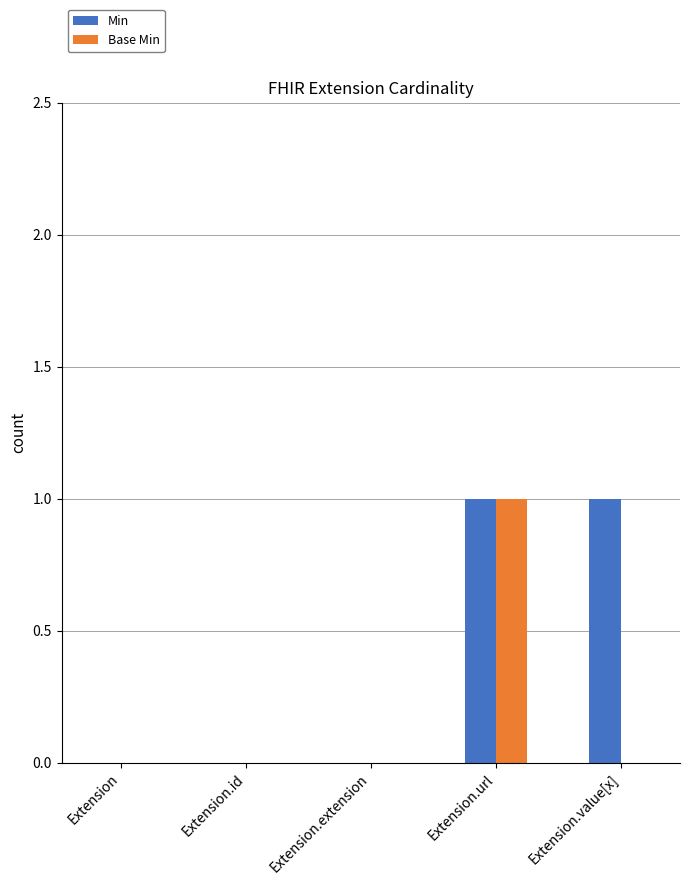

Which category has the highest value in the Base Min series?

Extension.url